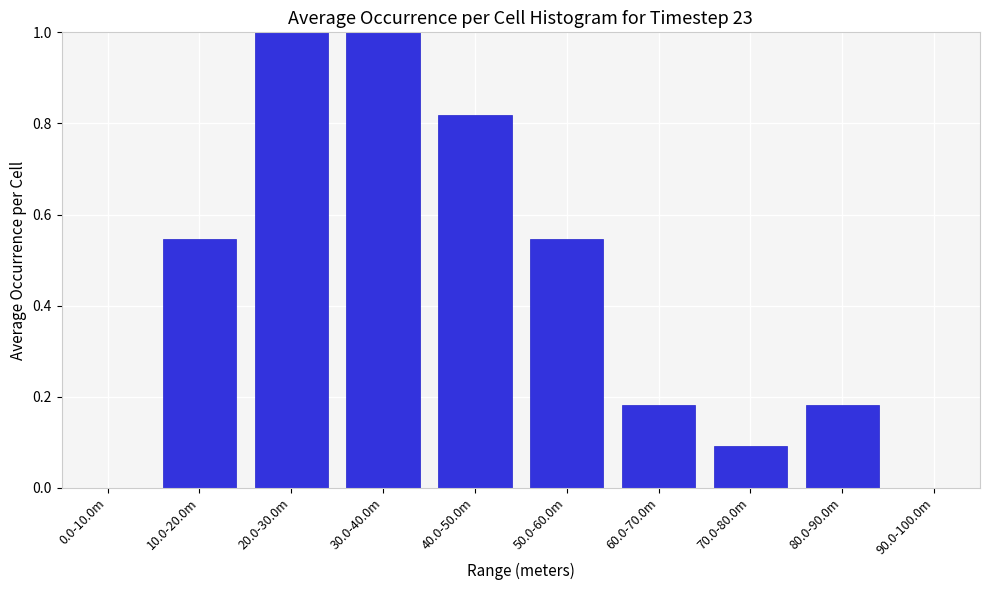

Which has a higher value, 80.0-90.0m or 0.0-10.0m?

80.0-90.0m